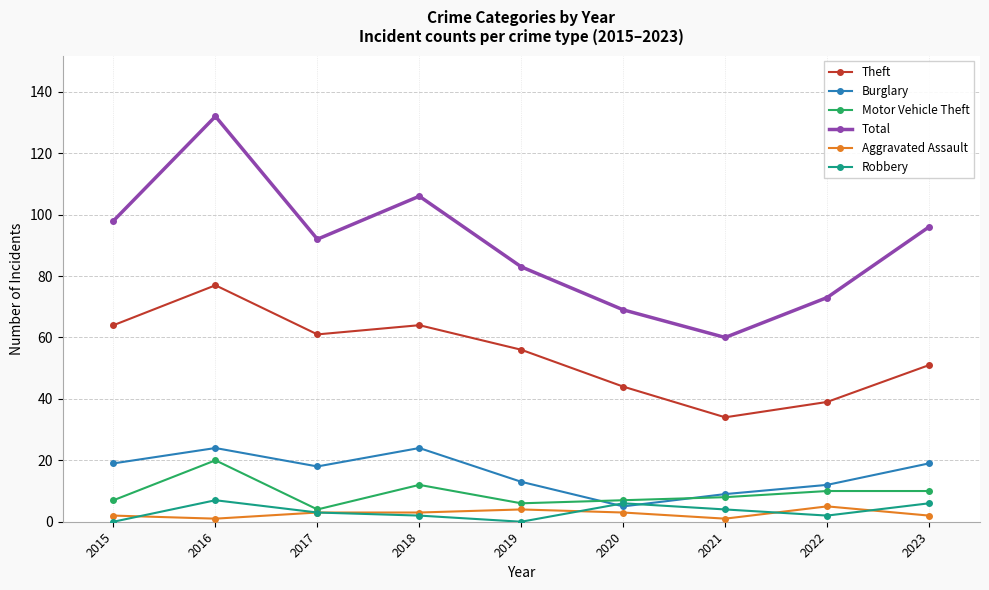

How many lines are shown in the chart?

6